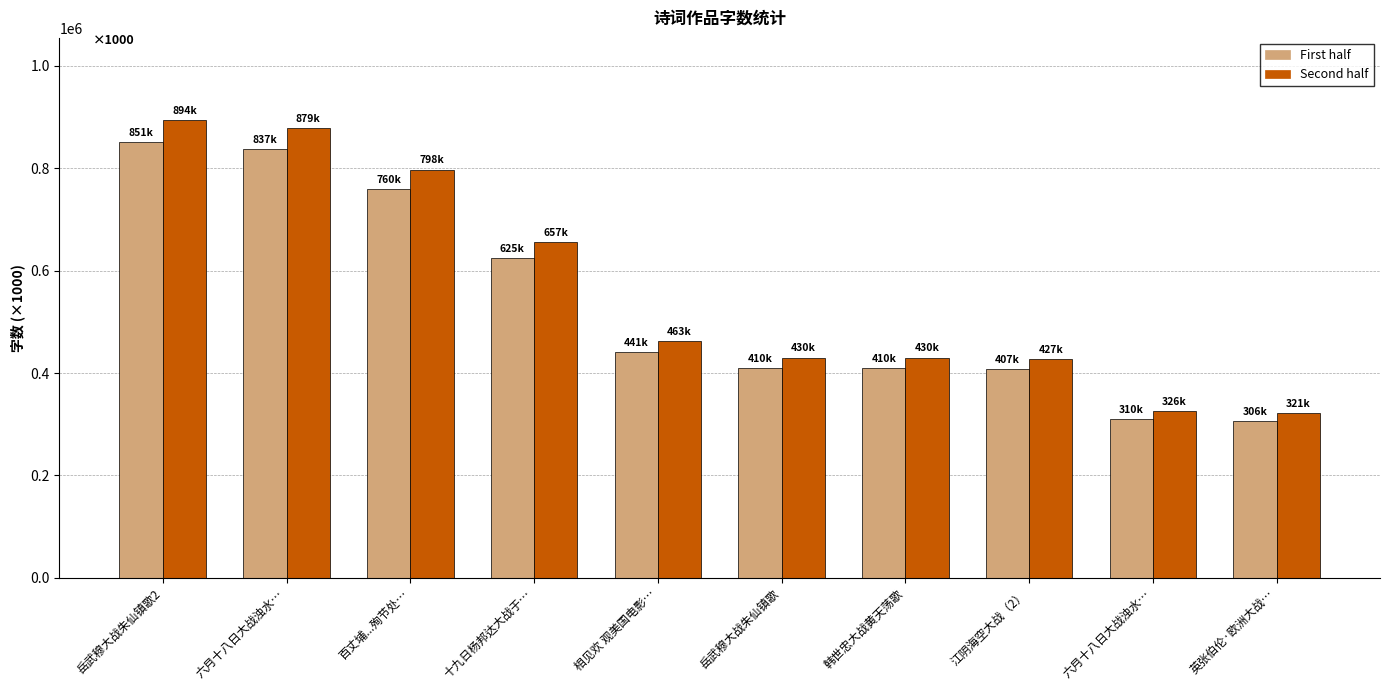

How many values in the First half series are below 440758?

5